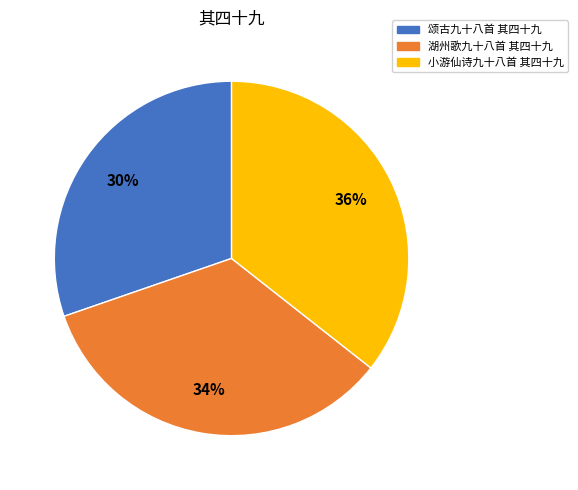

How many segments does this pie chart have?

3